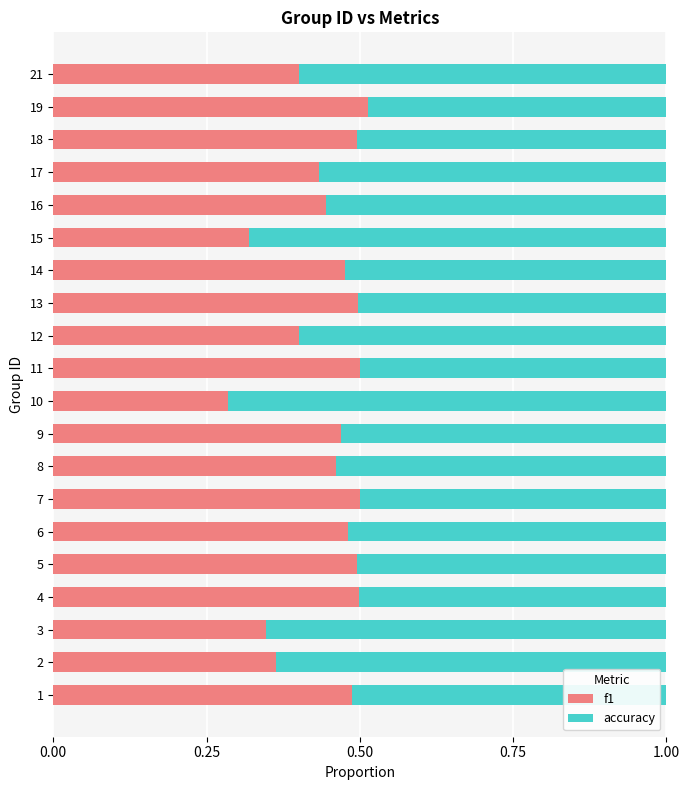

What is the total value across all series at 16?

1.0